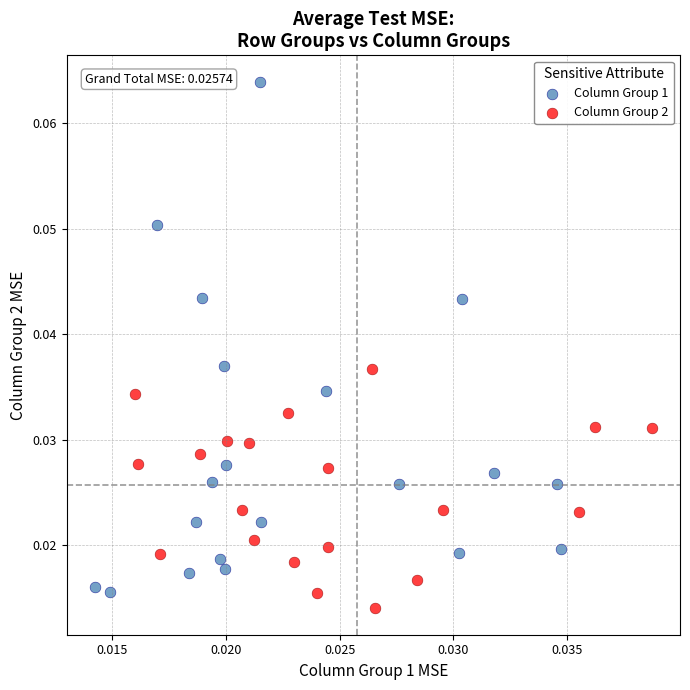

Which series contains the highest Y value?

Column Group 1